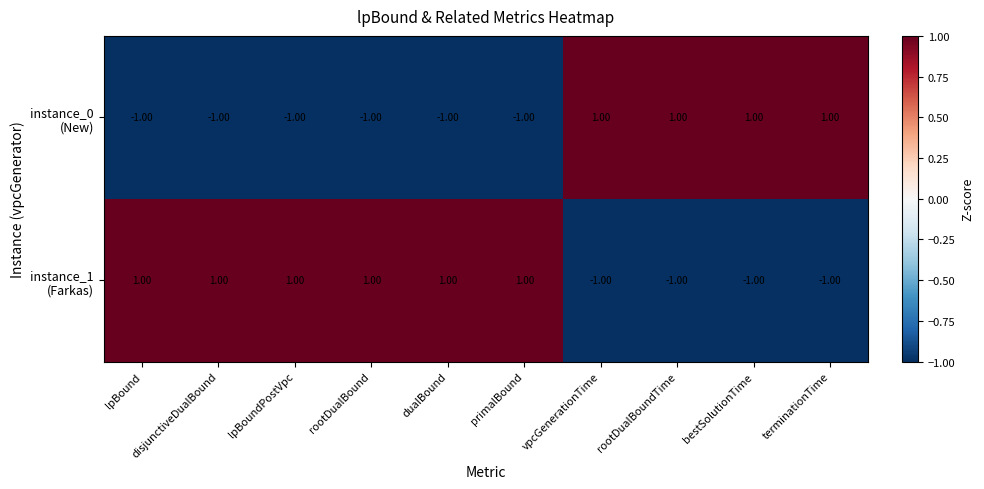

At how many categories does at least one series exceed 0?

10